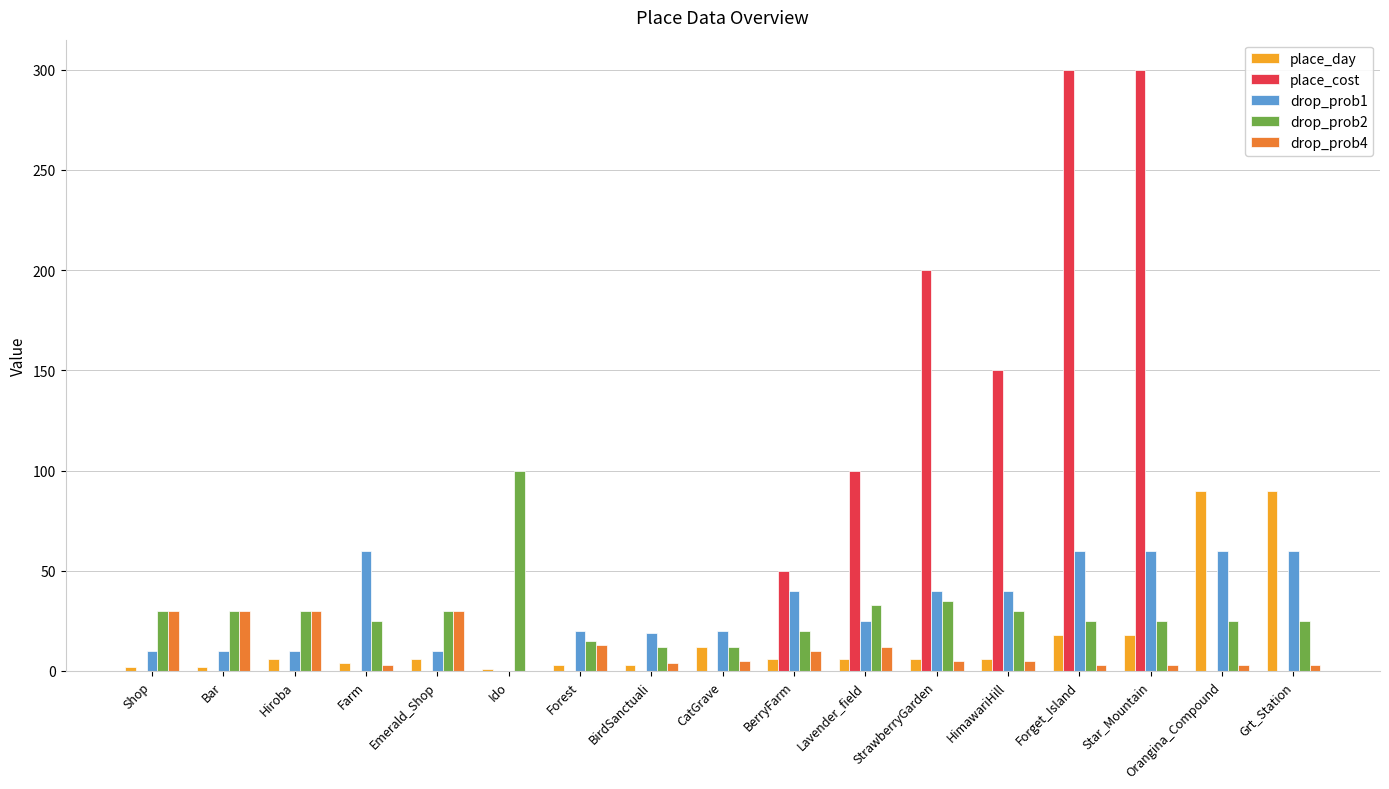

What value does the place_day series have at BerryFarm, to the nearest 5?

5